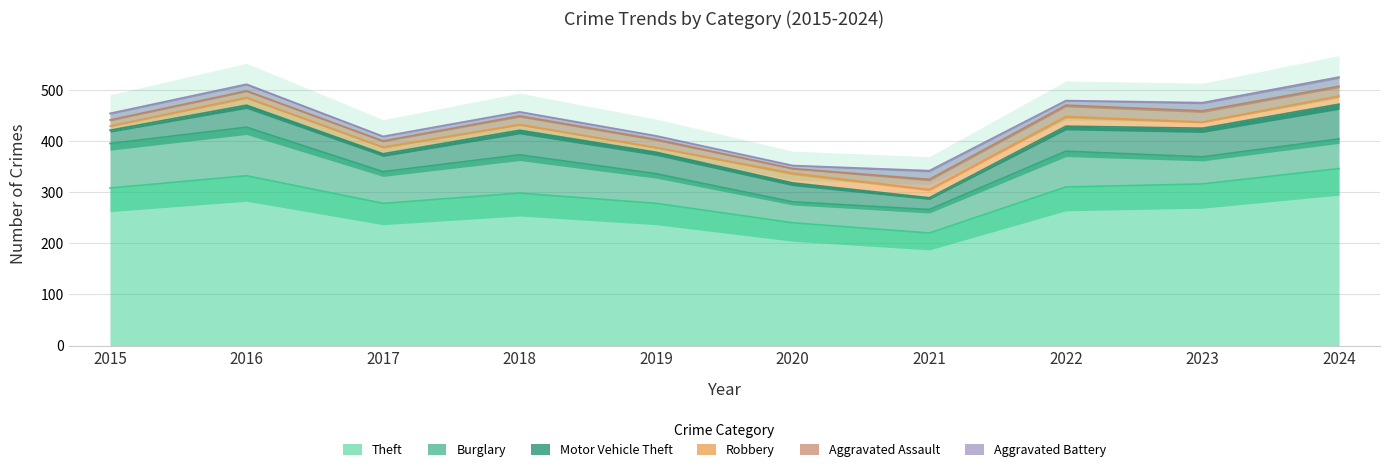

True or false: Burglary and Theft cross at least once.

False